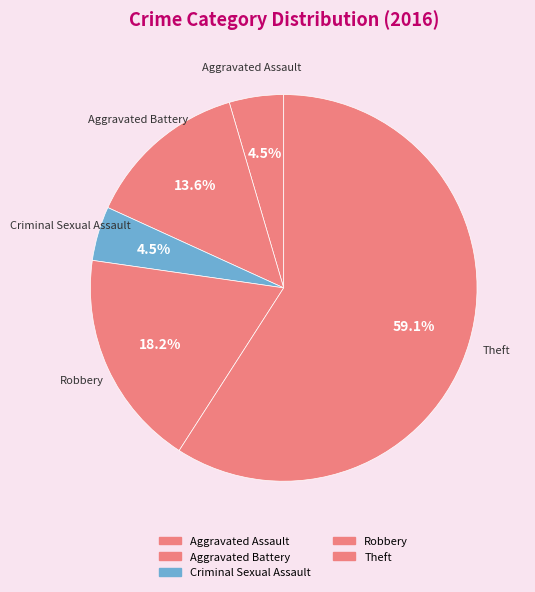

Do Criminal Sexual Assault and Robbery together represent more than half of the pie?

No